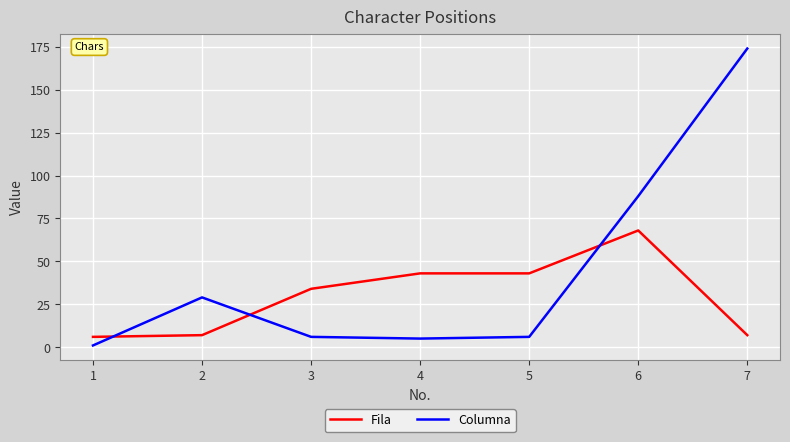

What are all the series names shown in the legend?

Fila, Columna